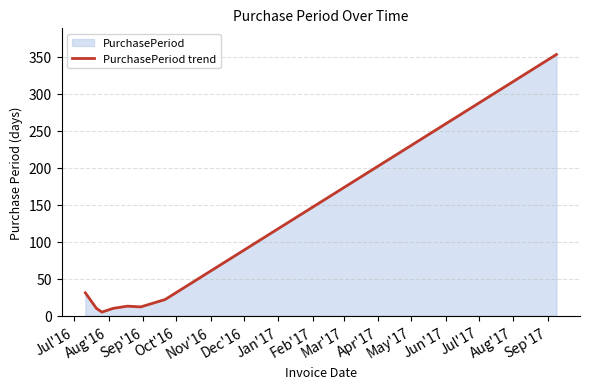

Count the number of data series in this chart.

1